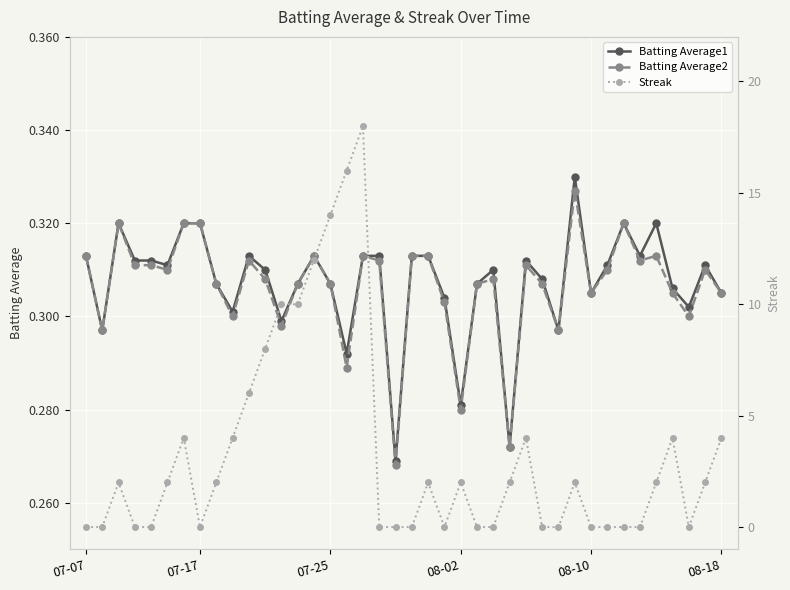

What is the total value across all series at 07-07?

0.6